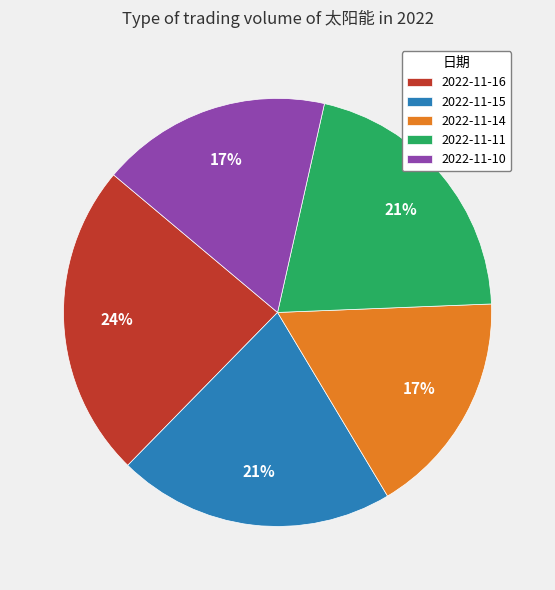

Is there any slice that represents more than half of the pie?

No